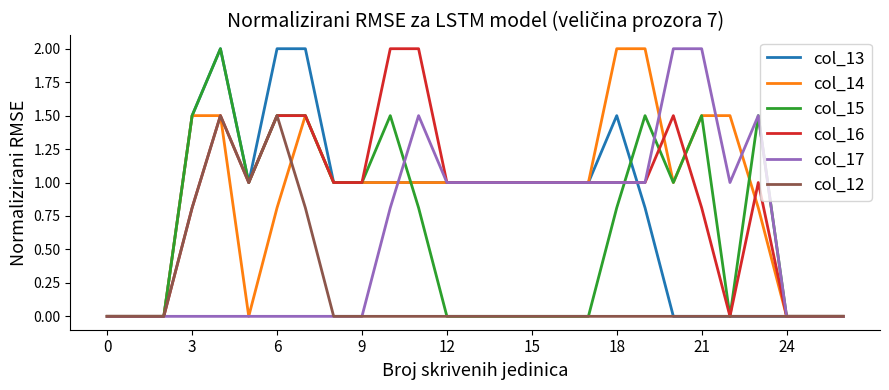

What is the greatest value displayed?

2.0